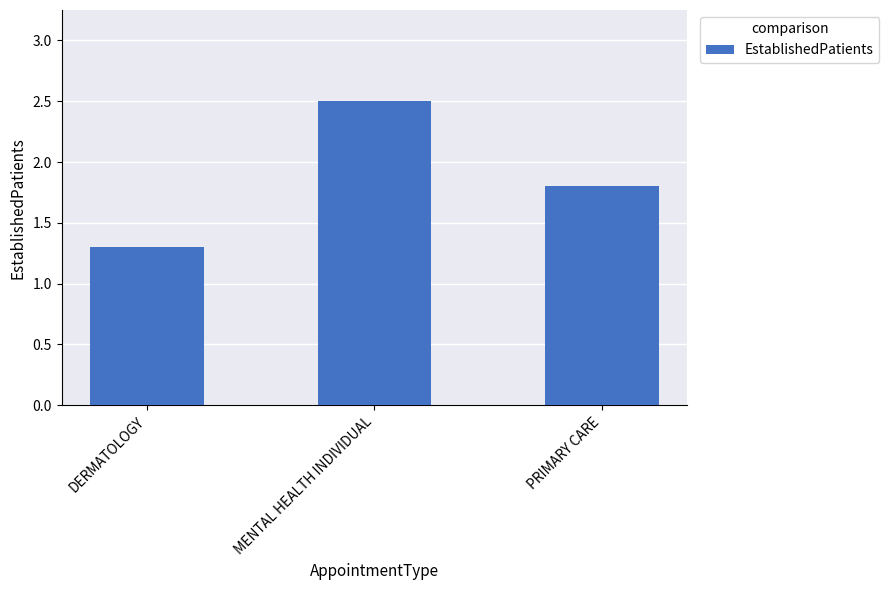

Reading left to right, extract all data points from this chart.

1.3	2.5	1.8